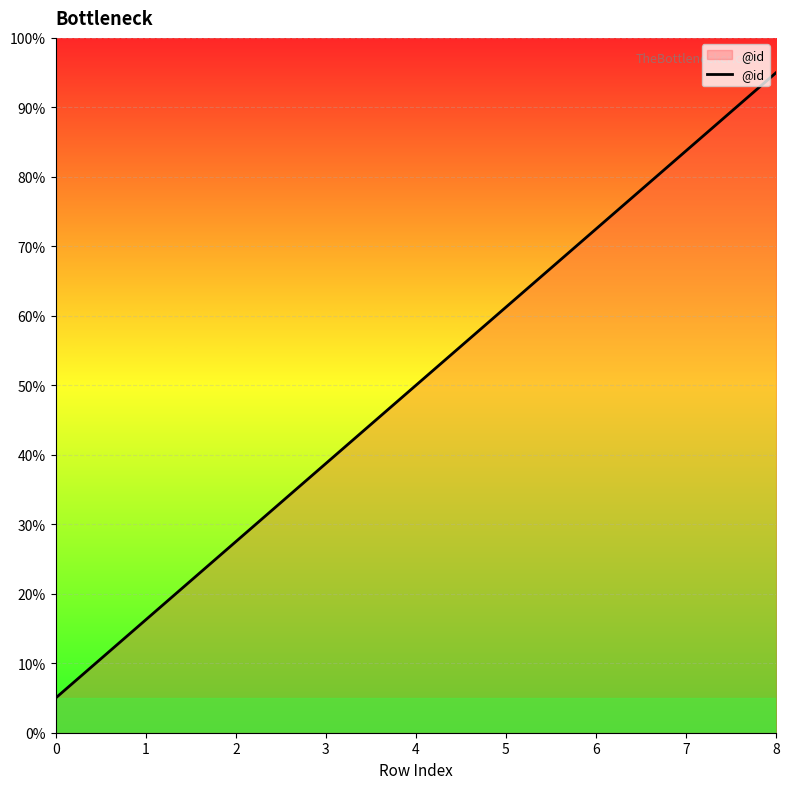

Read the value at 7.

83.8